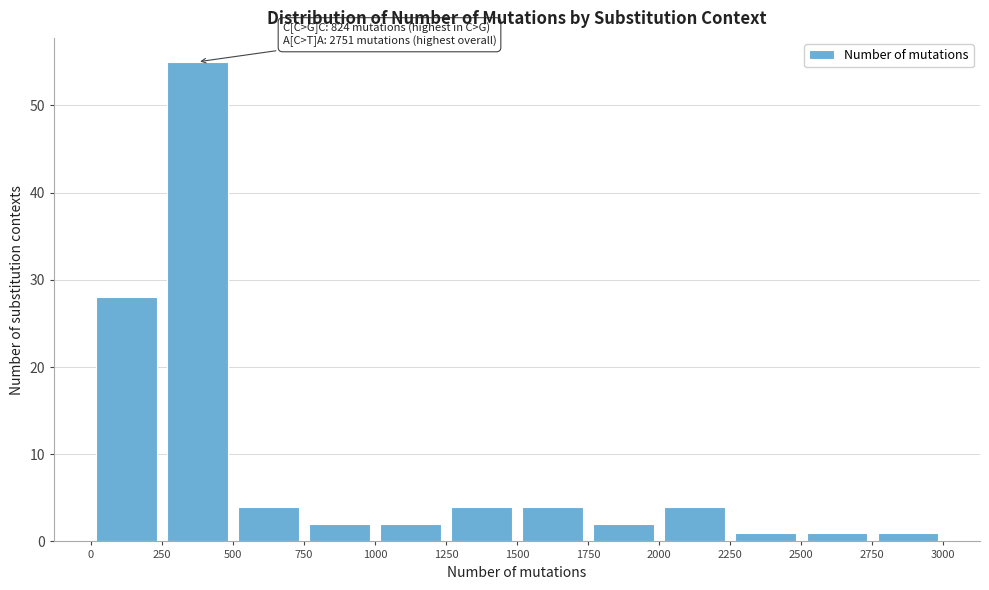

Over which range of the x-axis is the bar tallest?

250 to 500